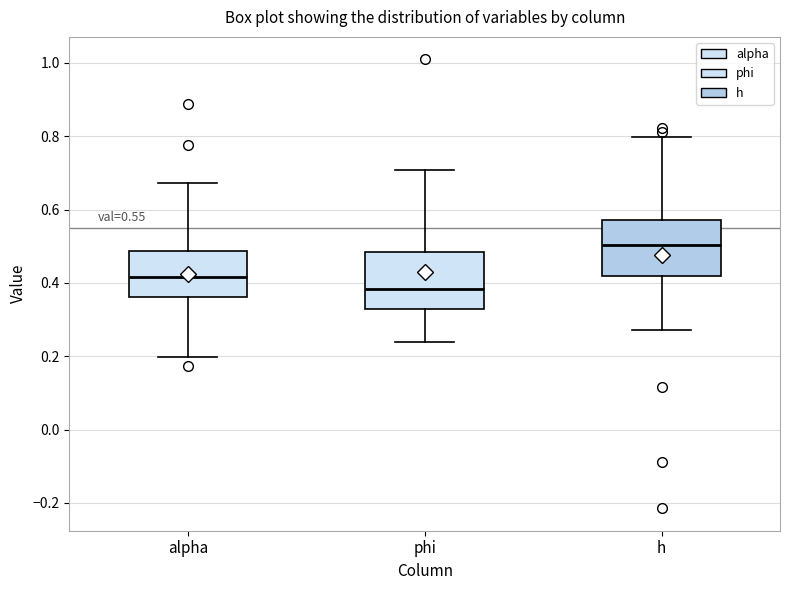

Which box's median line is the highest?

h